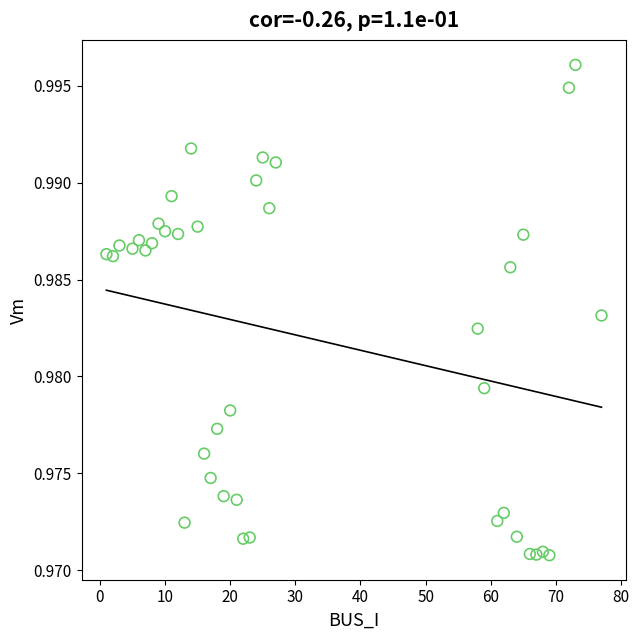

What is the range of X values (max minus min)?

76.0